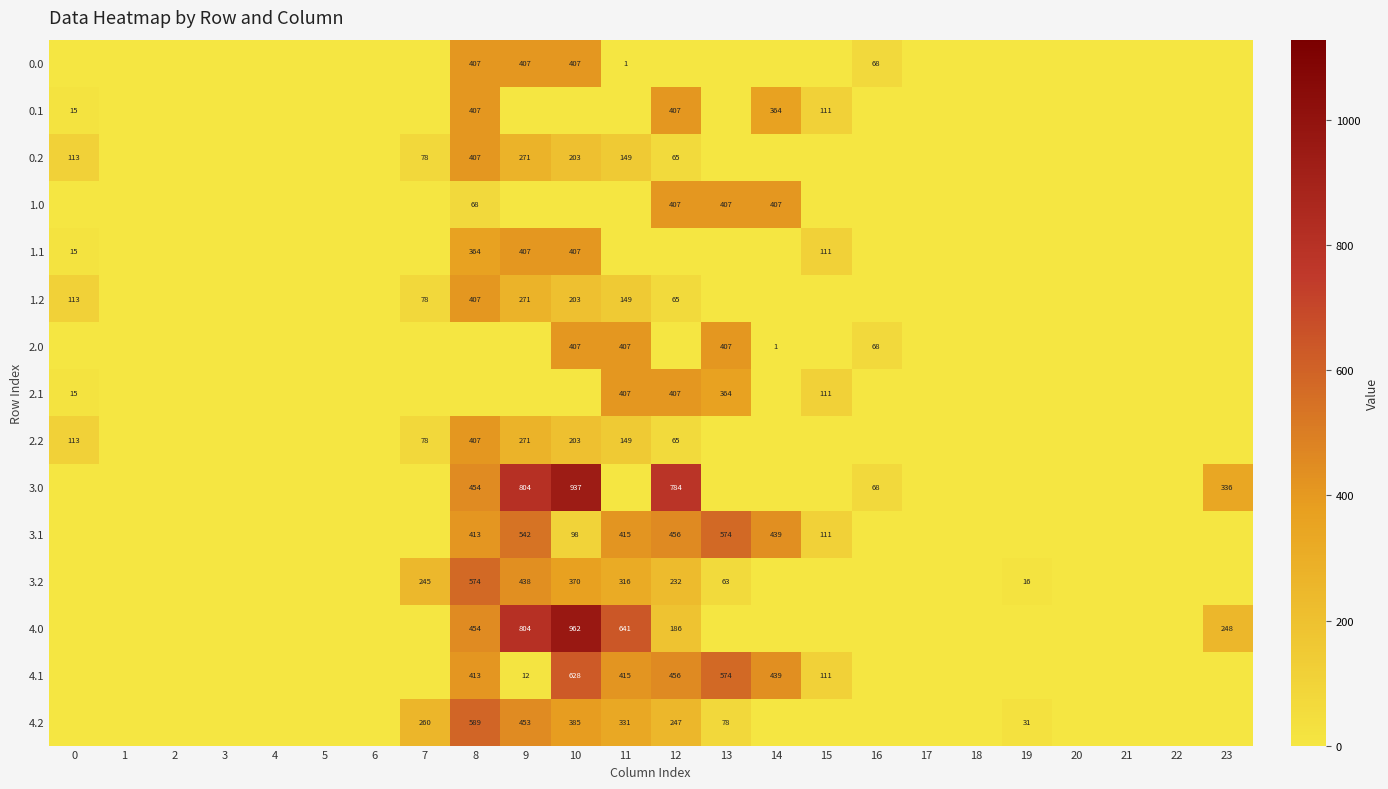

True or false: 2.2 has a value of 321 at 10.

False